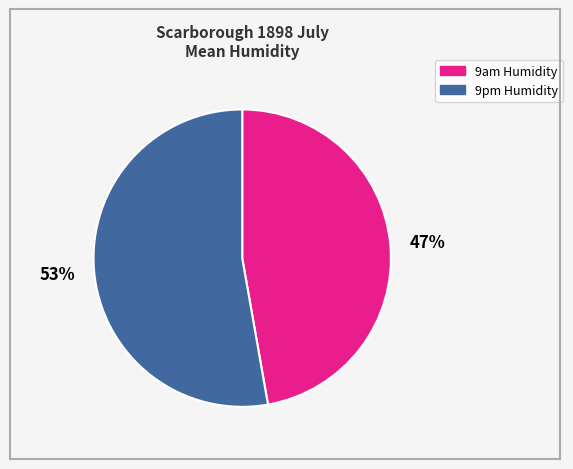

Is there any slice that represents more than half of the pie?

Yes